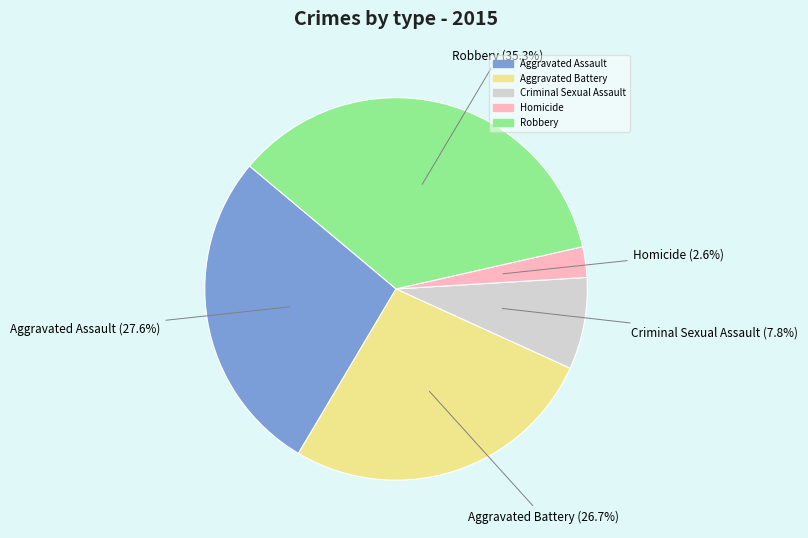

To the nearest percent, what is the difference between the largest and smallest slice percentages?

33%